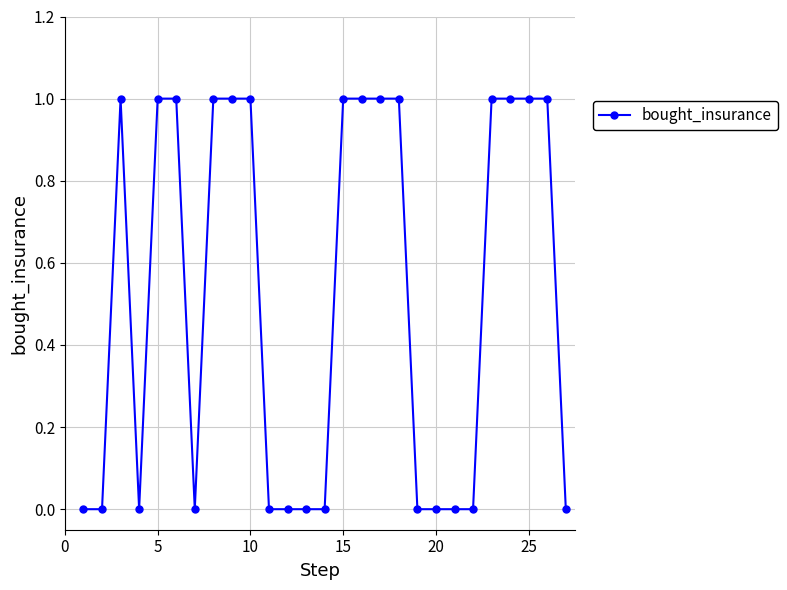

What is the value of the 10th point from the left?

1